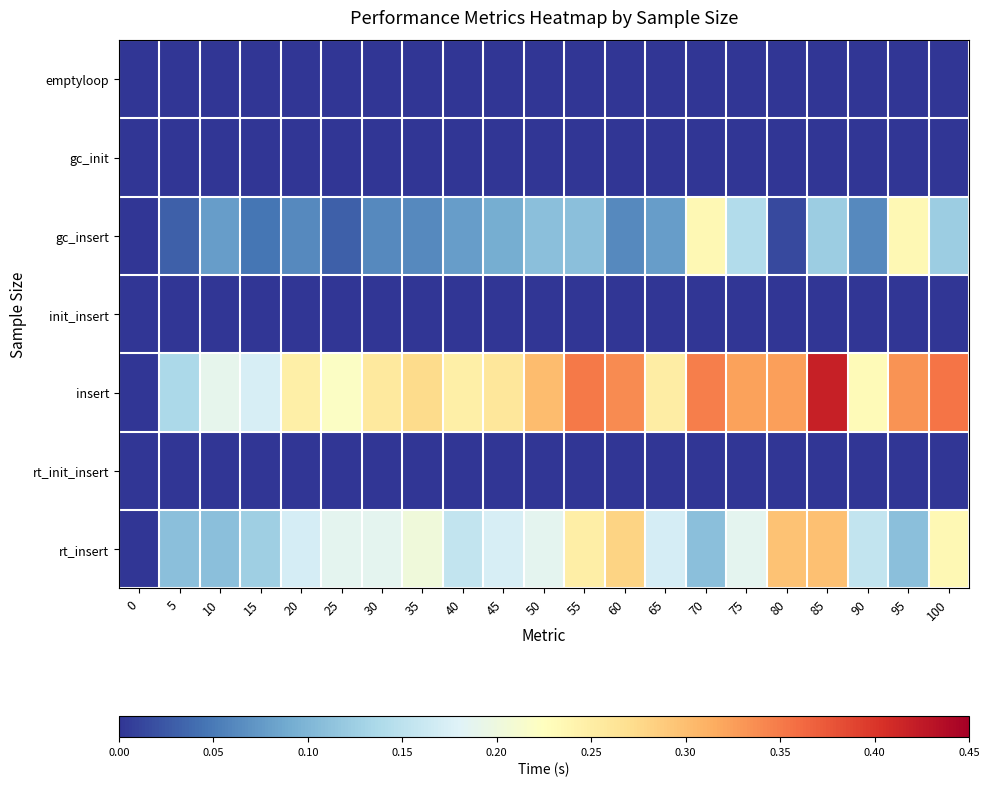

What is the difference between the highest and lowest values at 85?

0.4